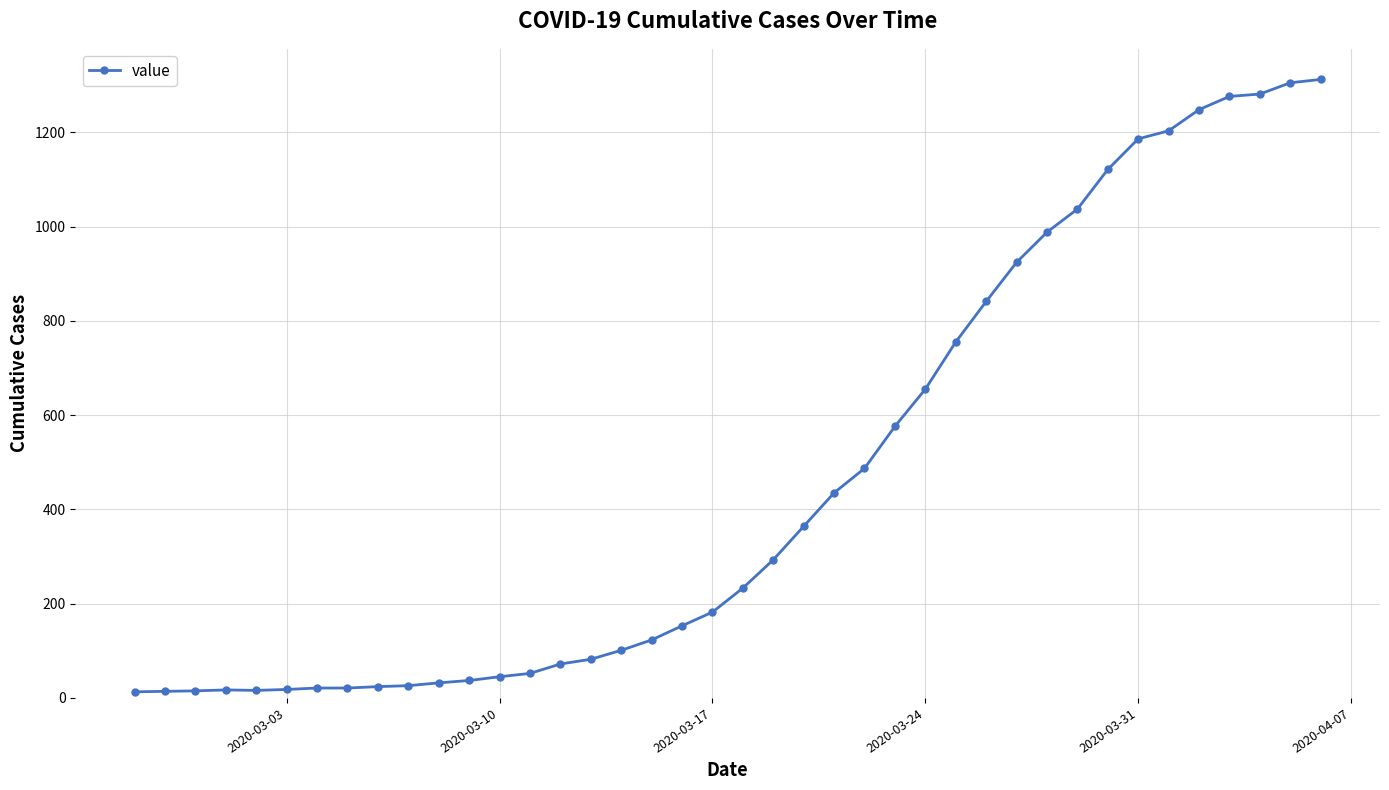

What is the smallest value displayed?

13